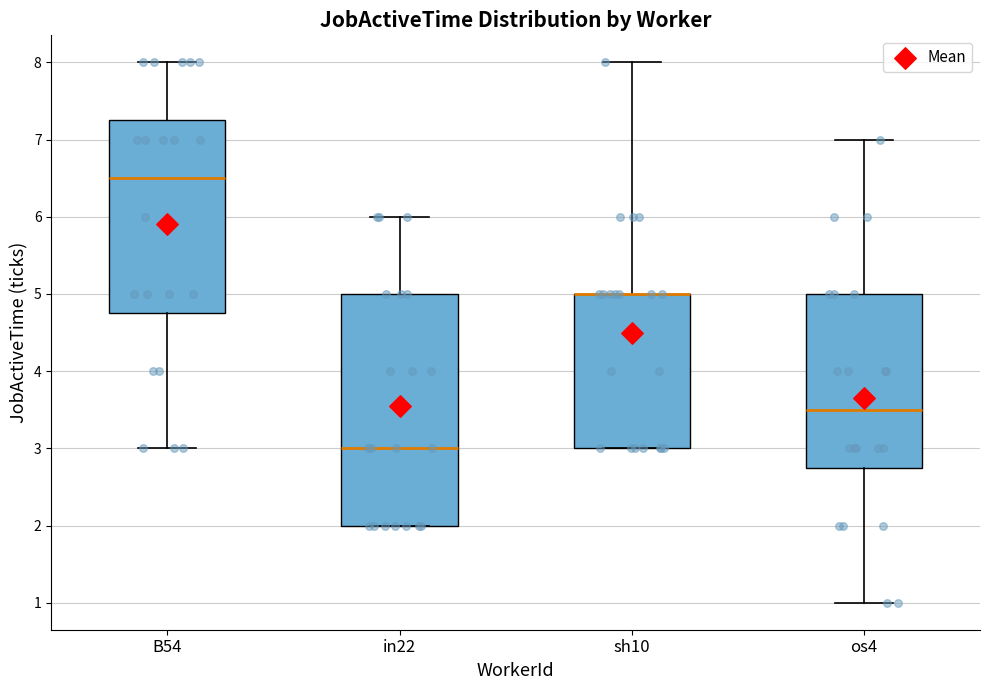

Reading left to right, transcribe this box plot: for each box, give where its median line is, the range the box spans, and where its two whiskers end, as read against the y-axis. The values are not printed on the chart, so give them approximately, as read against the axis.

B54: median 6.5, box 4.8 to 7.3, whiskers 3.0 to 8.0
in22: median 3.0, box 2.0 to 5.0, whiskers 2.0 to 6.0
sh10: median 5.0 (drawn on the box's upper edge), box 3.0 to 5.0, whiskers 3.0 to 8.0
os4: median 3.5, box 2.8 to 5.0, whiskers 1.0 to 7.0